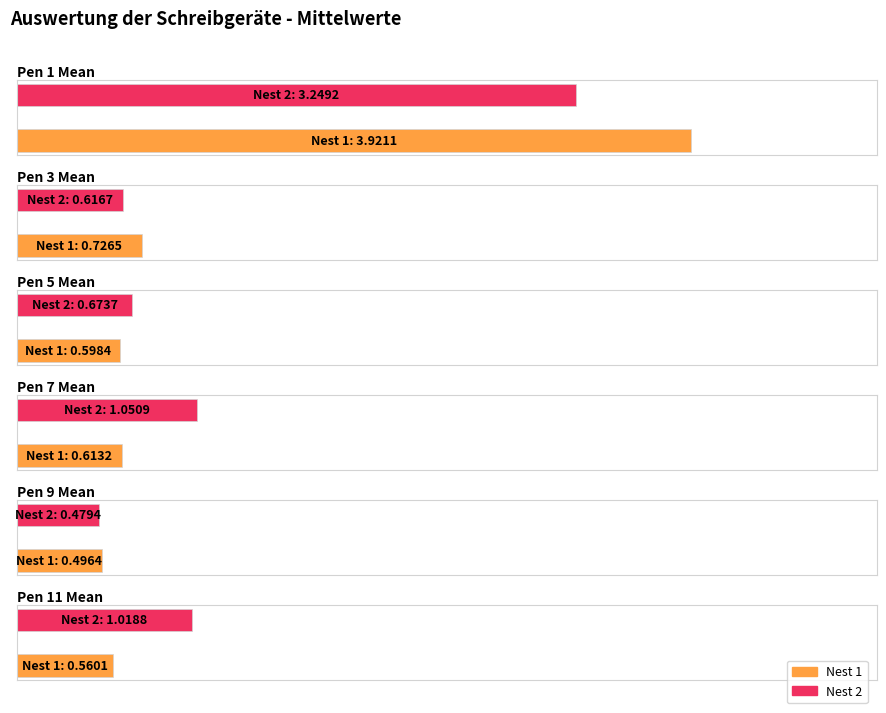

Is it true that Pen 3 Mean equals 0.7 at Nest 1?

True